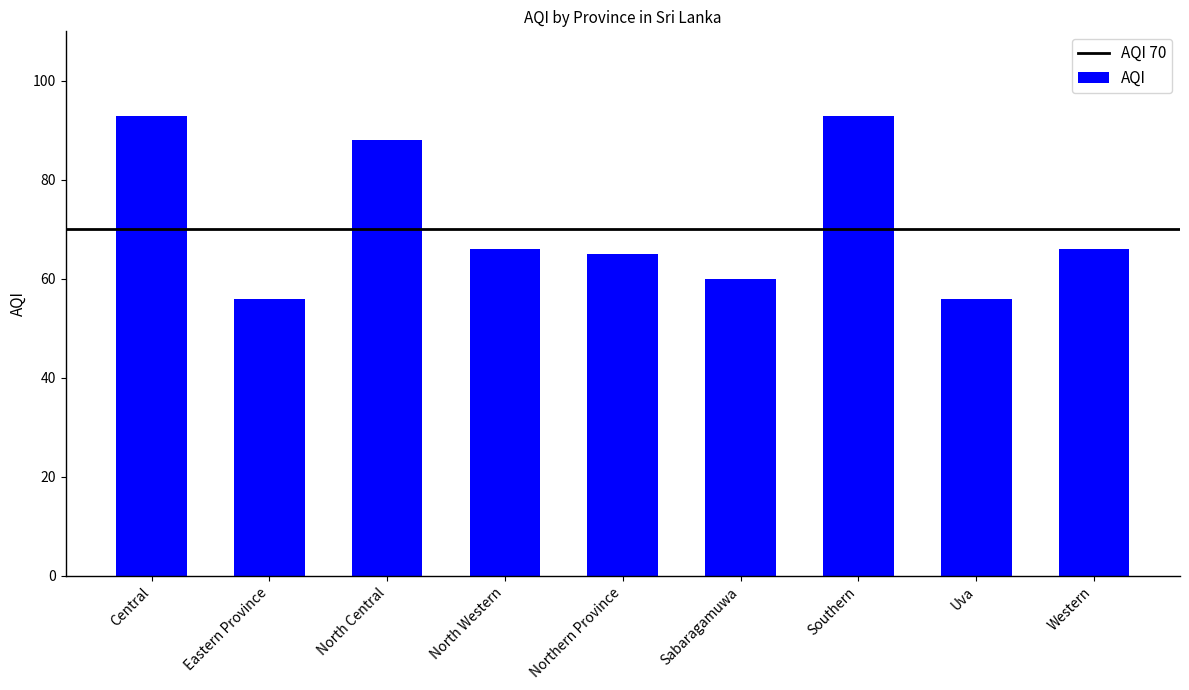

The value at Eastern Province is 93. True or false?

False